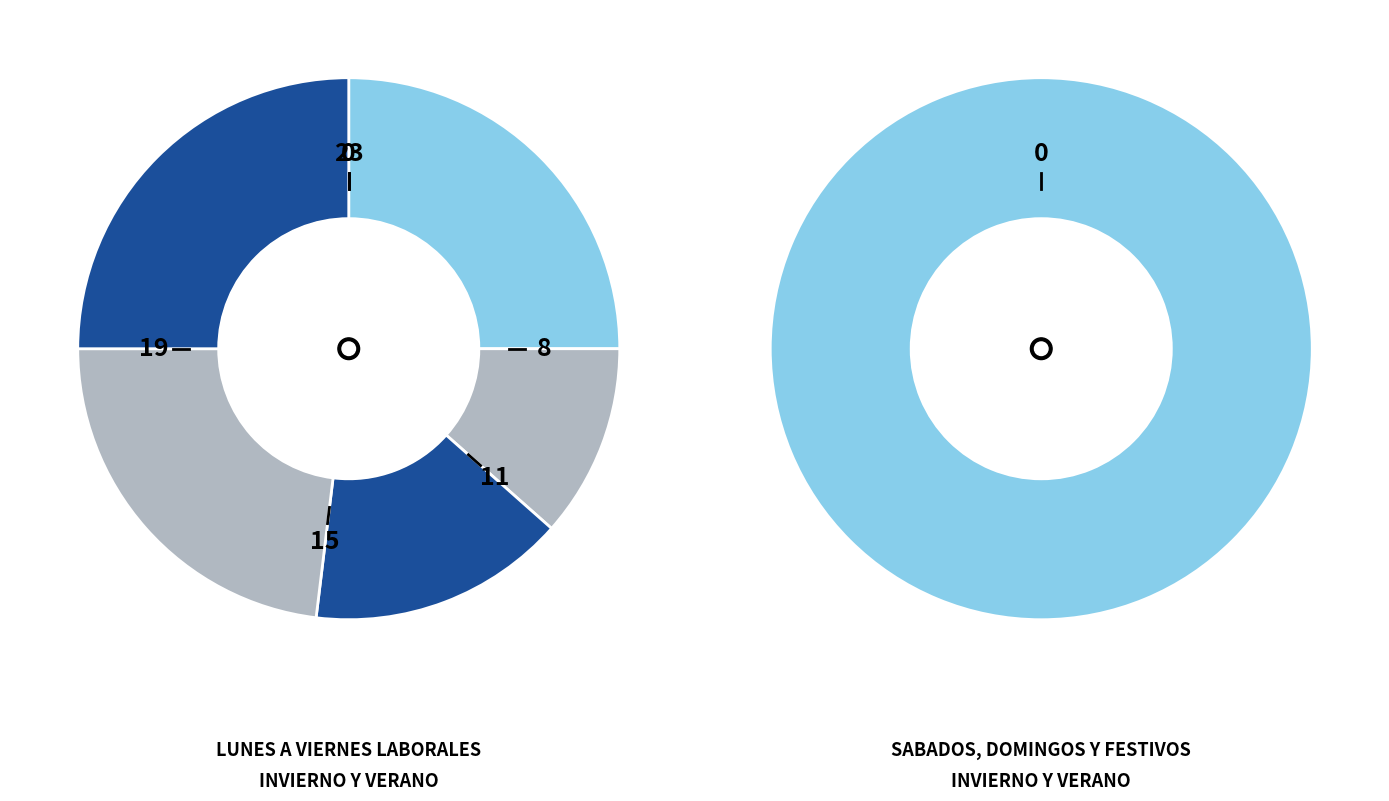

True or false: 10,25,b accounts for 9% of the total.

False